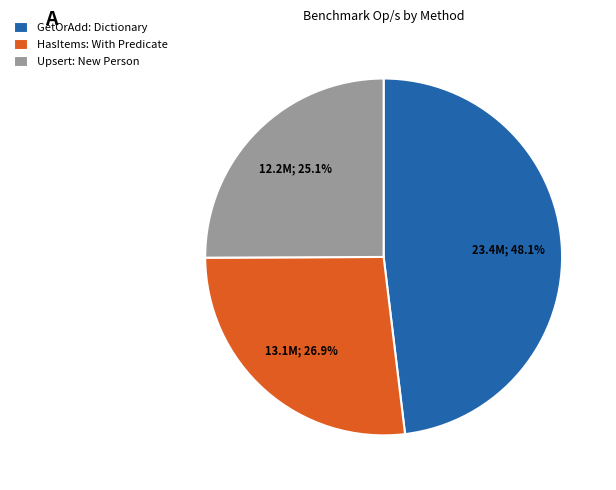

The GetOrAdd: Dictionary slice represents 37% of the pie. True or false?

False